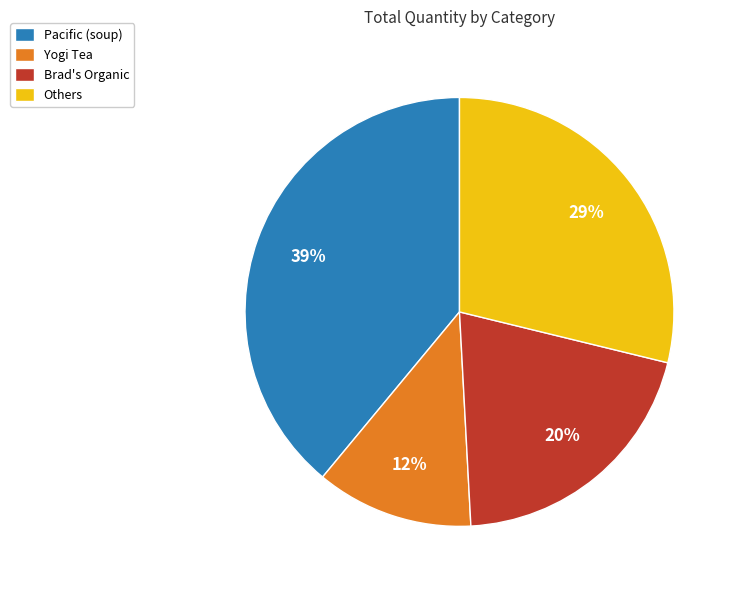

What is the largest slice in the pie chart?

Pacific (soup)